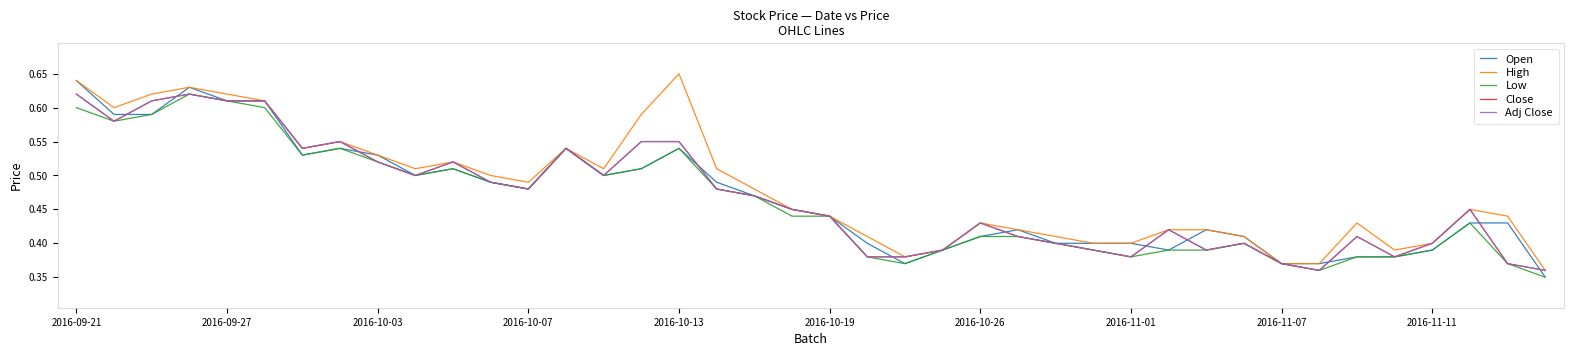

Does the chart display data point markers on the line(s)?

No